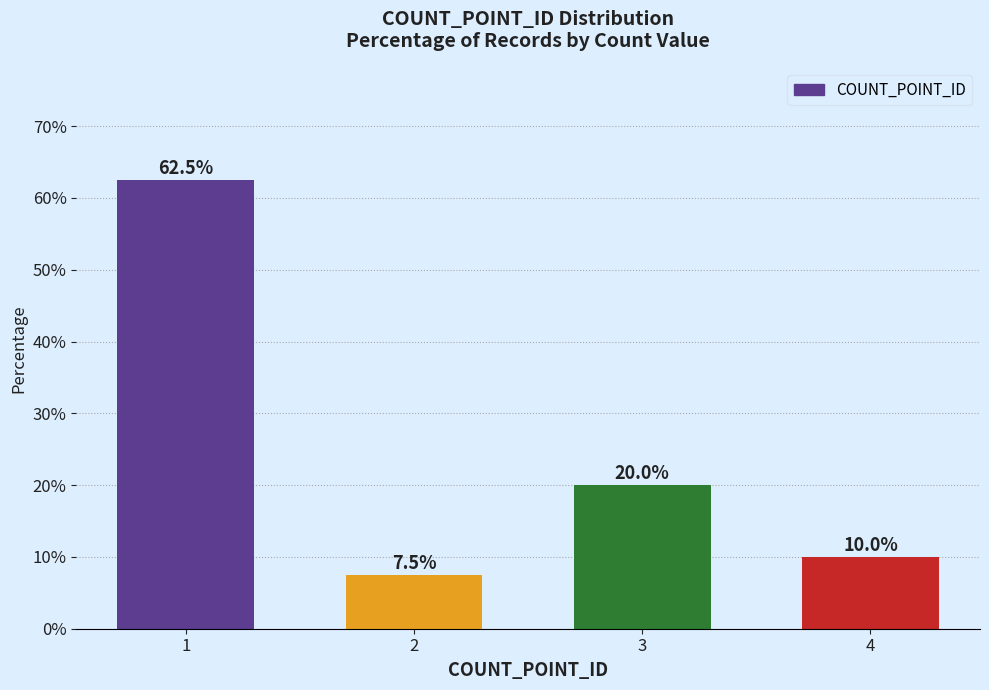

What value does the data have at 2?

7.5